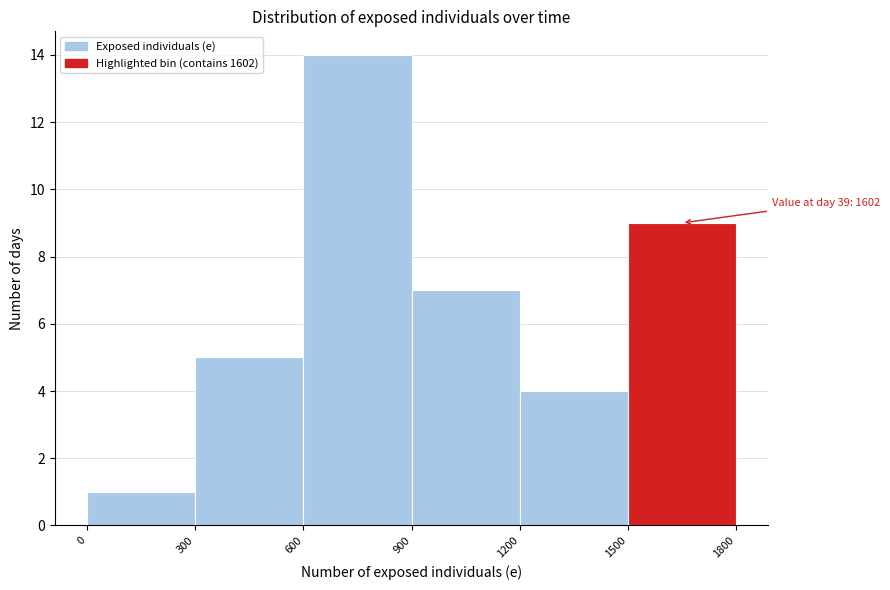

Which range on the x-axis has the tallest bar?

600 to 900